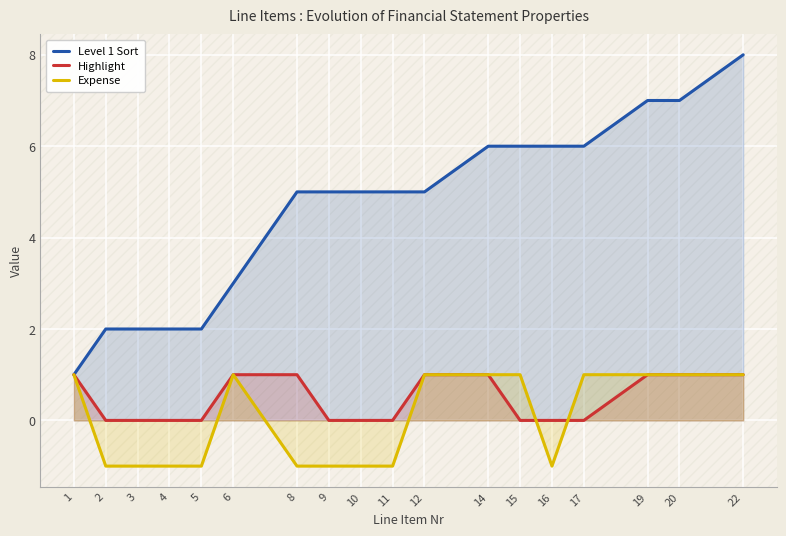

What value does the Expense series have at 6?

1